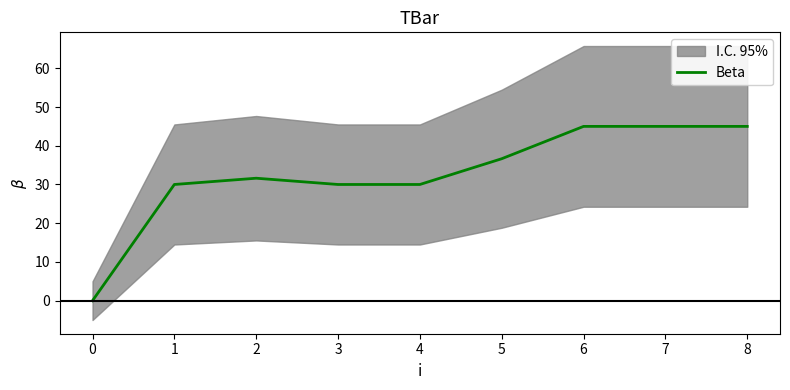

How many data points are less than 31?

4